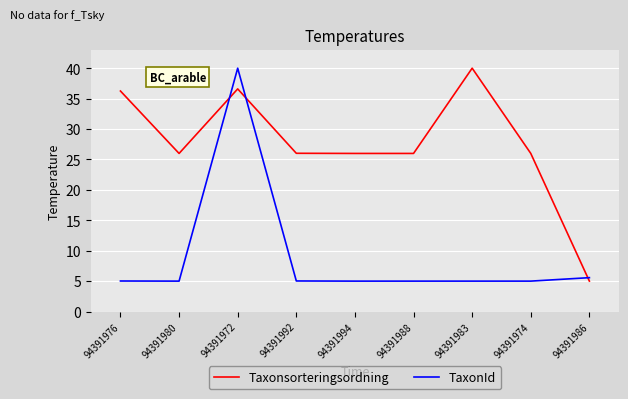

Is the value of TaxonId at 94391972 greater than the value of Taxonsorteringsordning at 94391972?

Yes